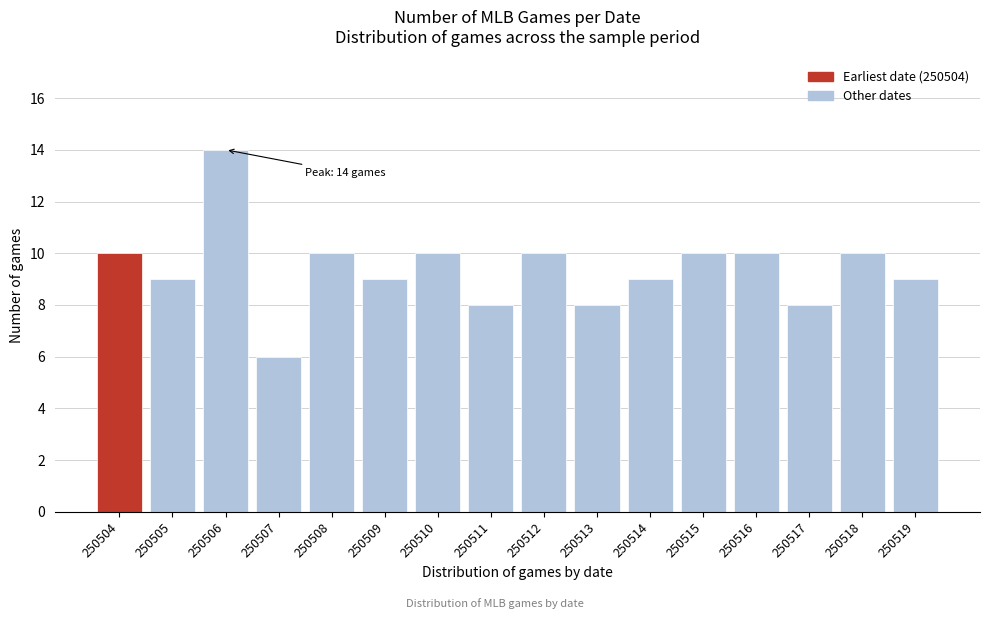

Reading left to right, list all the values displayed in this chart.

250504=10	250505=9	250506=14	250507=6	250508=10	250509=9	250510=10	250511=8	250512=10	250513=8	250514=9	250515=10	250516=10	250517=8	250518=10	250519=9